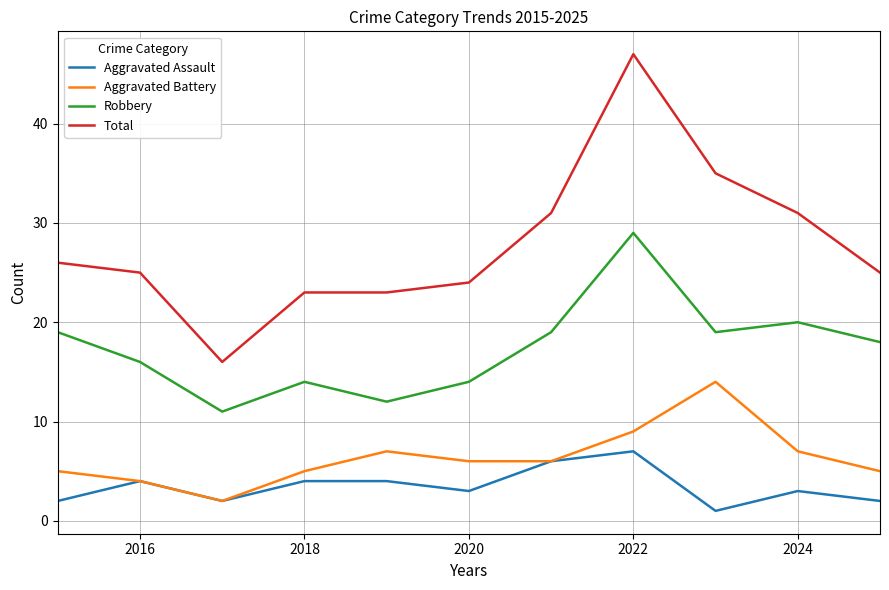

Count the number of categories in the chart.

11